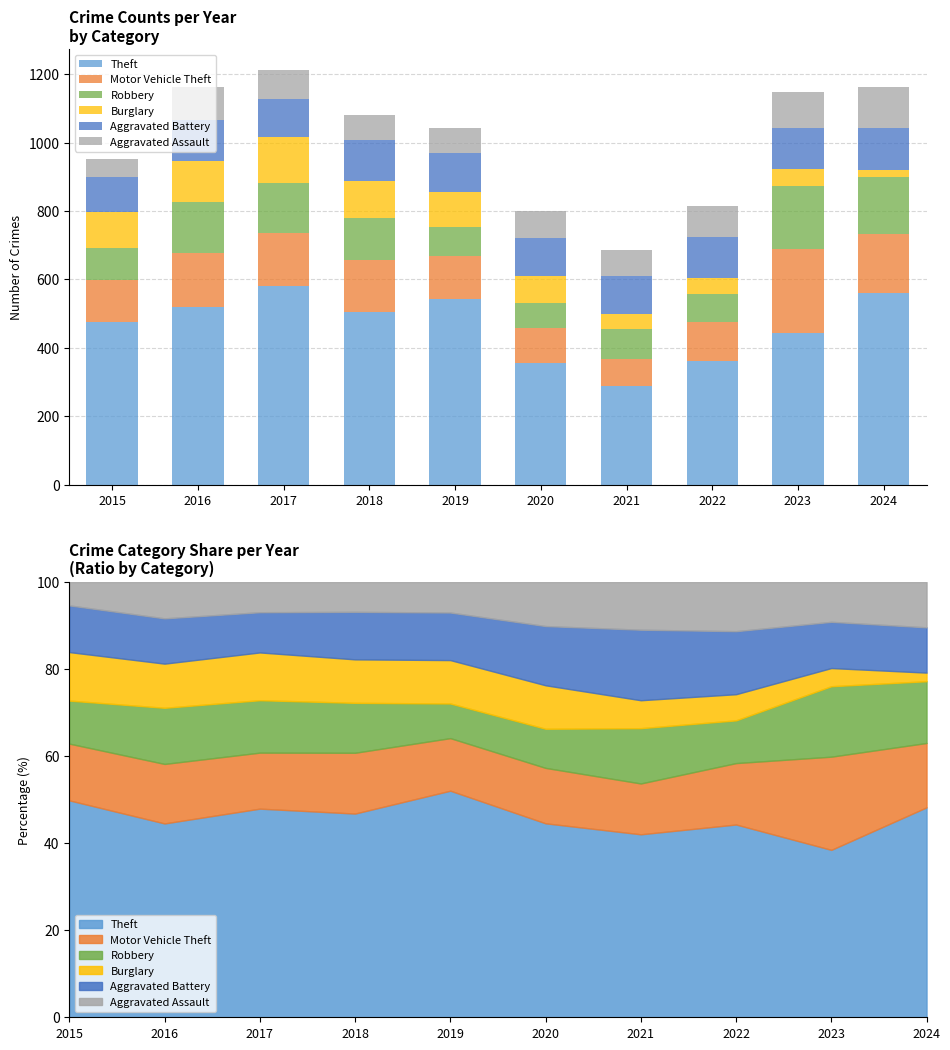

How many data points in Aggravated Assault are less than 84?

5